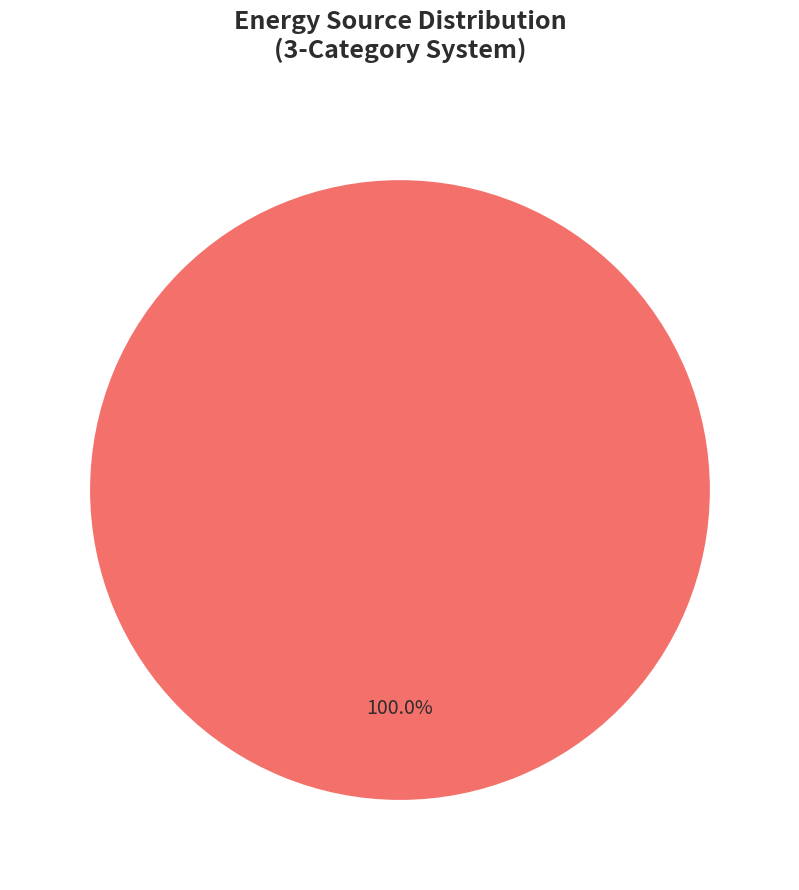

How many slices are in this pie chart?

1